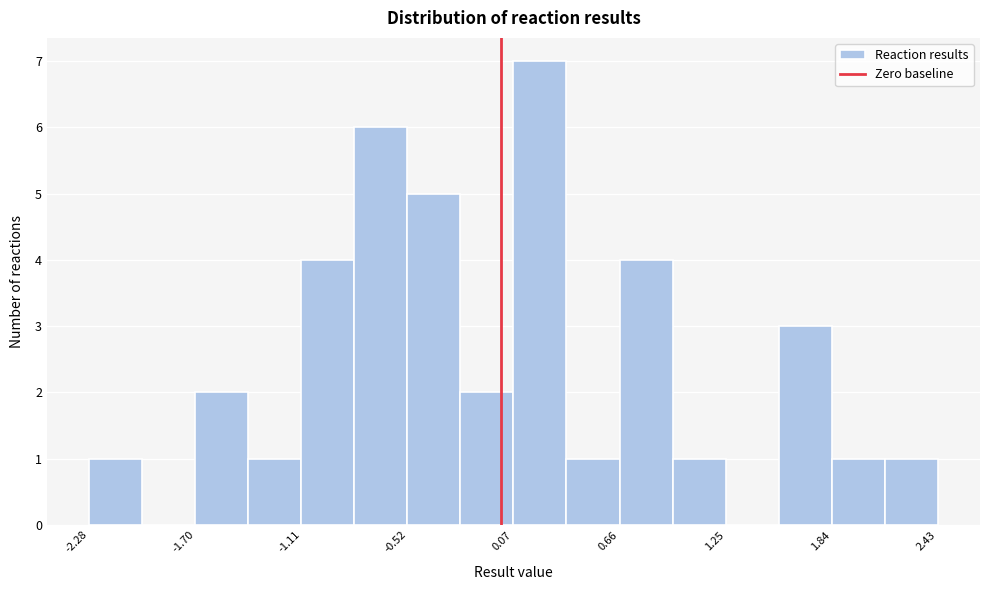

Read against the x-axis, roughly where is the centre of the tallest bar?

0.2